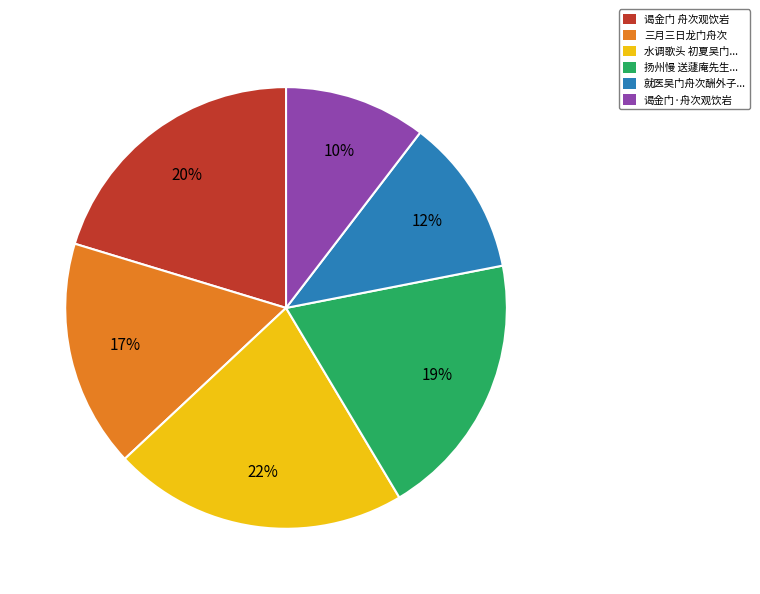

What is the smallest slice in the pie chart?

谒金门·舟次观饮岩